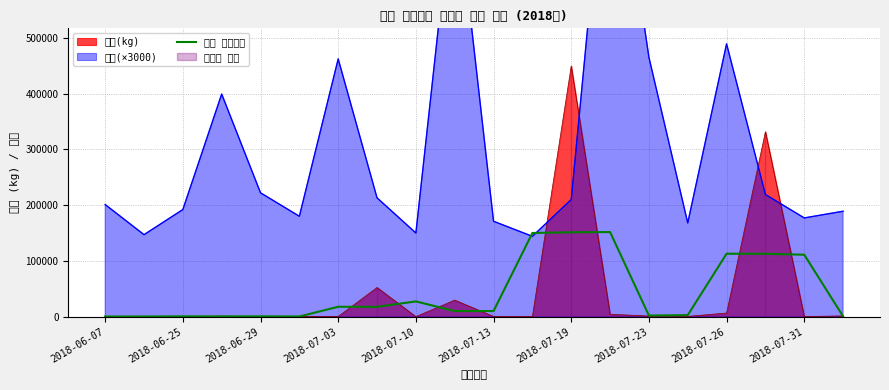

Which label corresponds to the smallest value in the chart?

2018-06-07